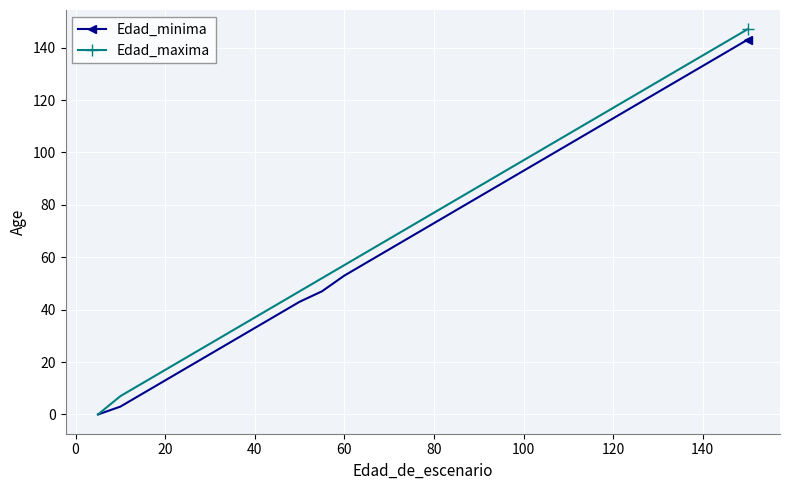

Which series has the largest range (max minus min)?

Edad_maxima